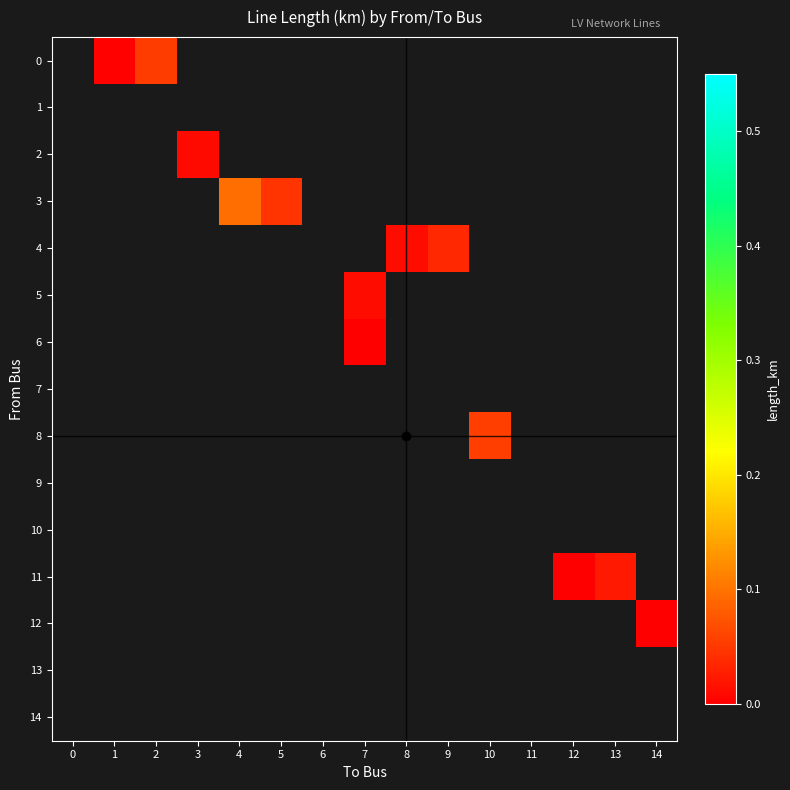

List the labels in order of 12 value, smallest first.

0, 1, 2, 3, 4, 5, 6, 7, 8, 9, 10, 11, 12, 13, 14